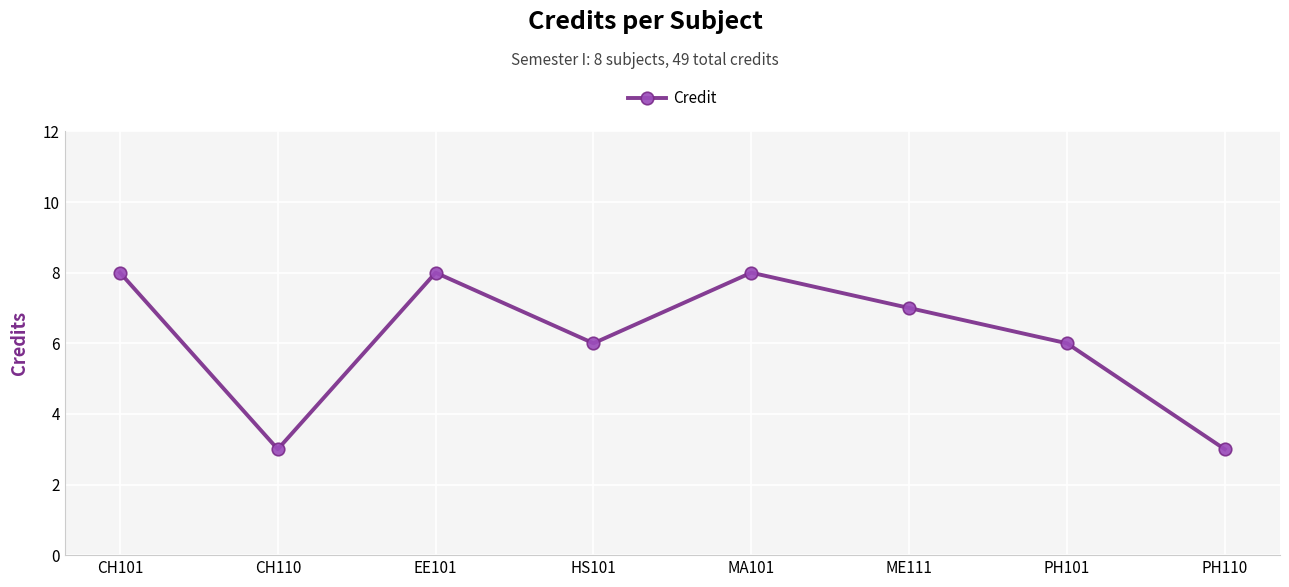

Is it true that the value at HS101 is 3?

False